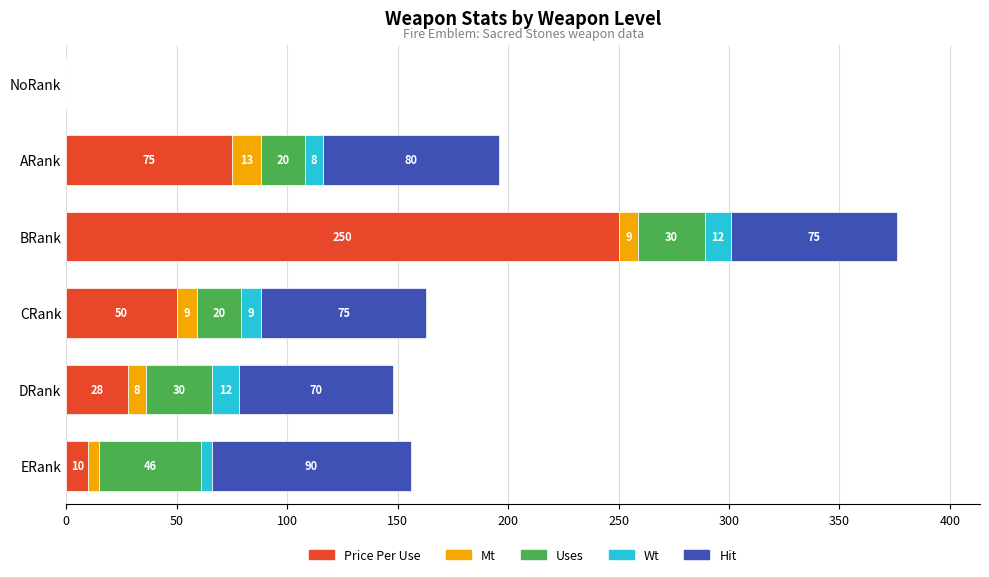

True or false: Price Per Use has a value of 142 at NoRank.

False